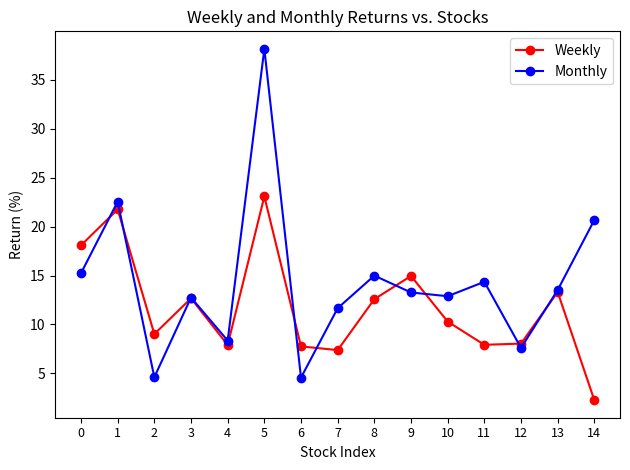

At 14, list the series in order from smallest to largest.

Weekly, Monthly